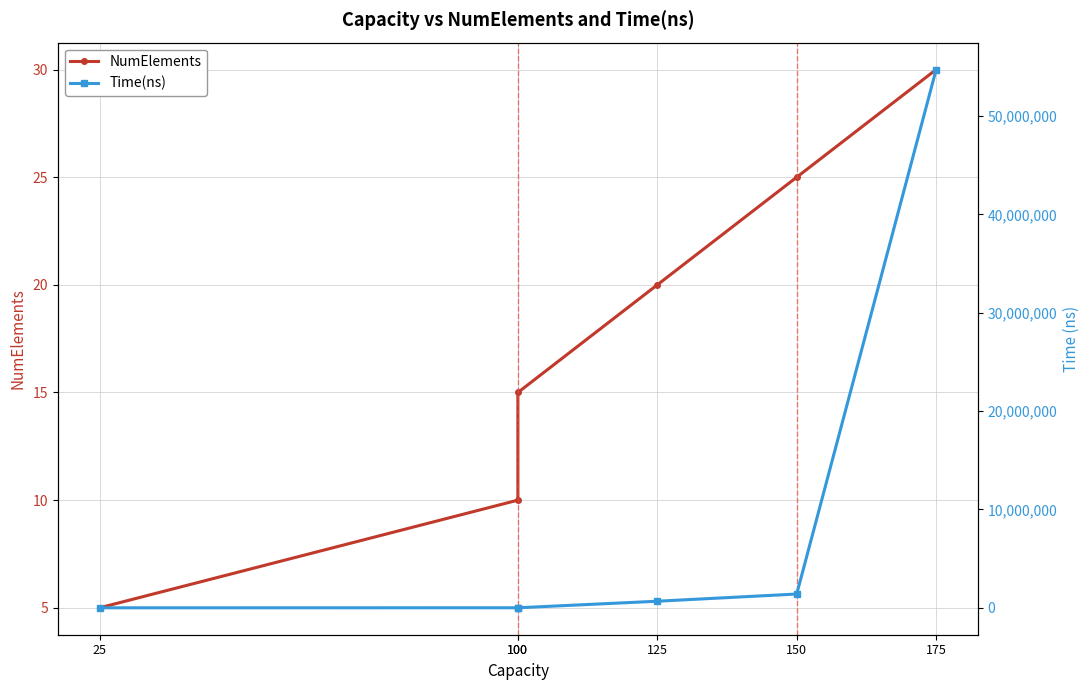

Rank the categories by Time(ns) value from lowest to highest.

25, 100, 100, 125, 150, 175